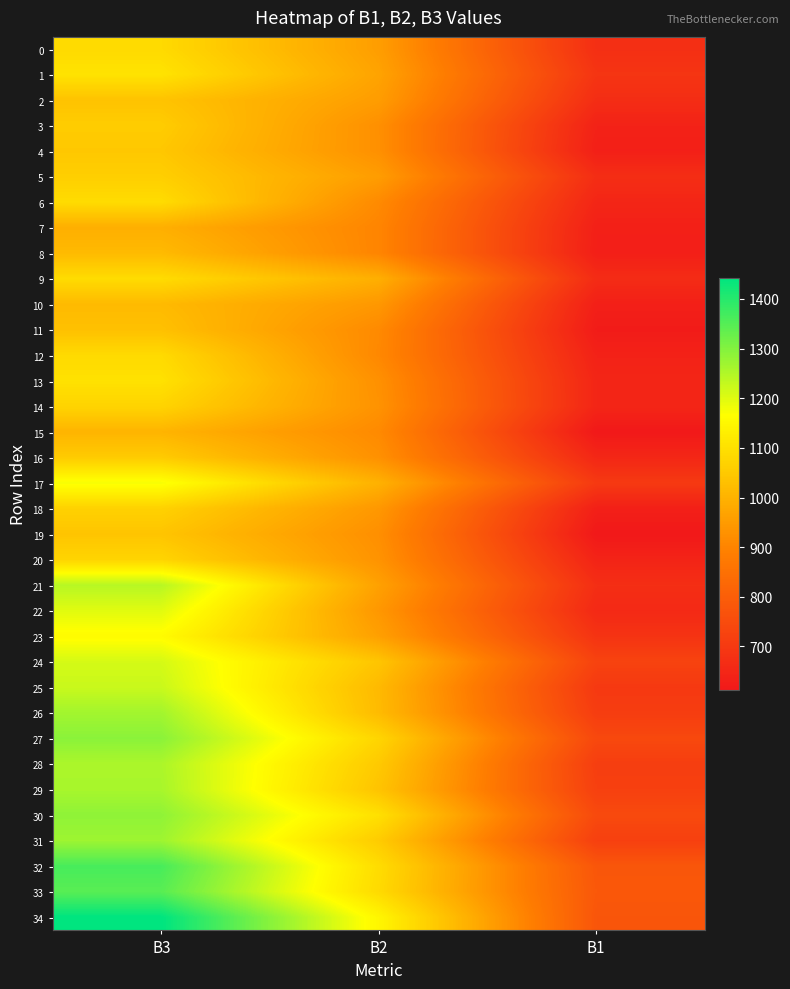

Which series has the largest range (max minus min)?

34